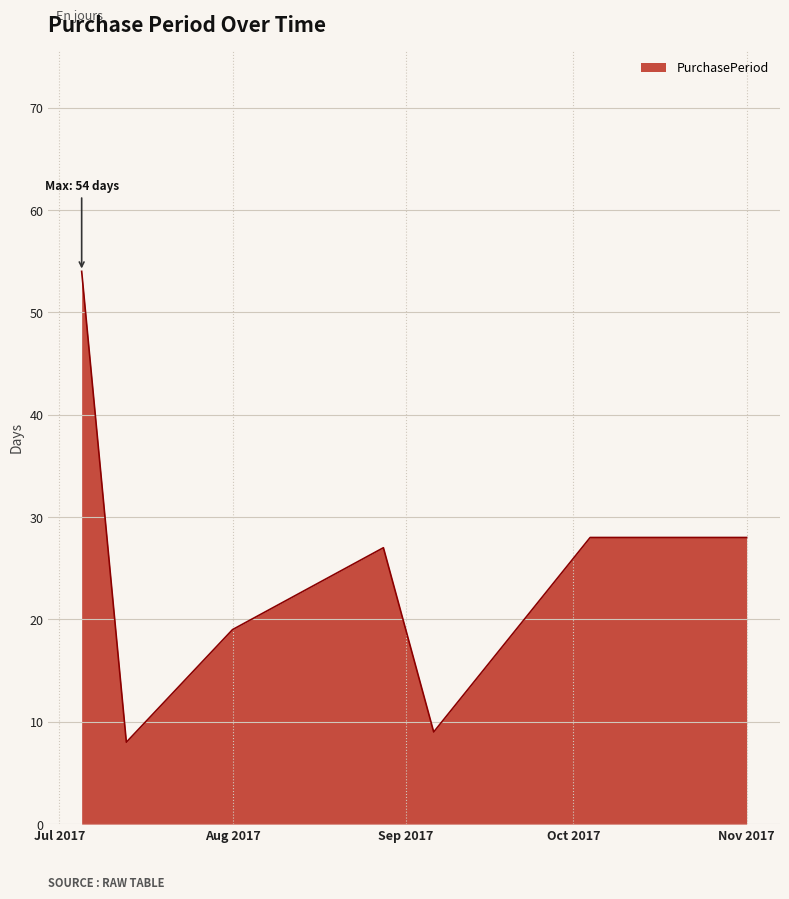

What is the smallest value displayed?

8